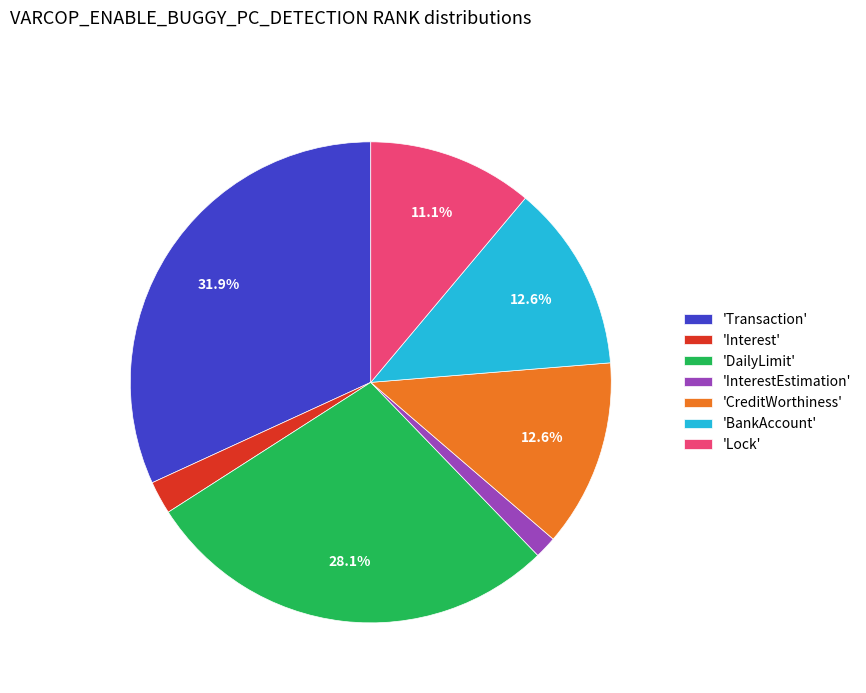

Which slice is the largest?

'Transaction'